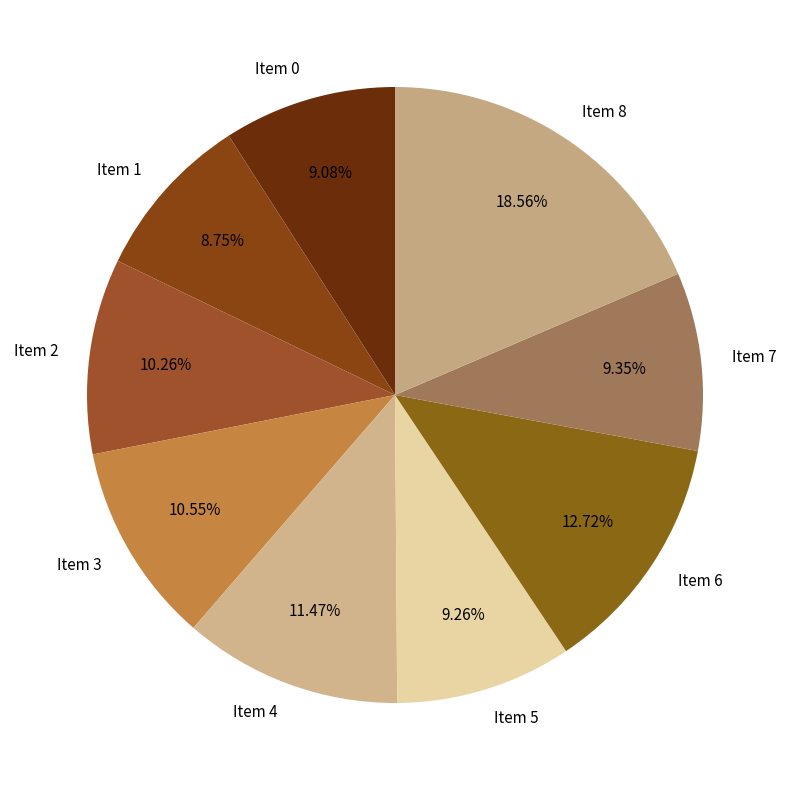

Approximately how many times larger is the value at Item 0 compared to Item 6?

0.7